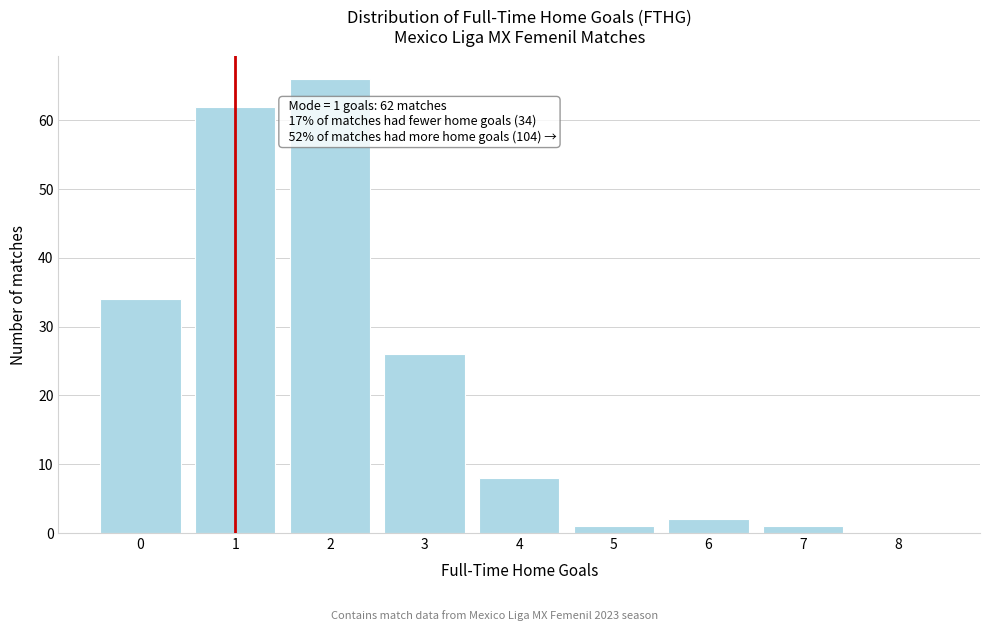

Which range on the x-axis has the tallest bar?

1.5 to 2.5